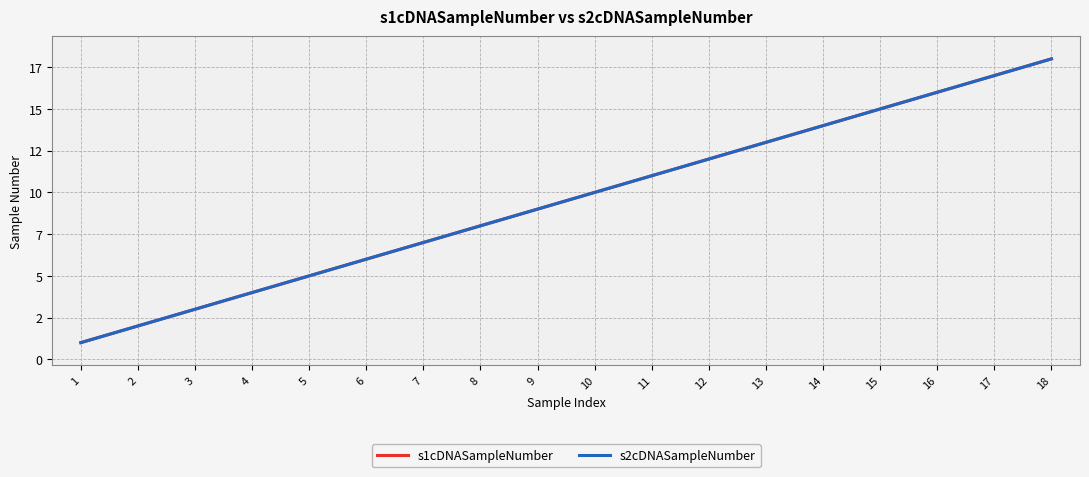

What is the average value of the s2cDNASampleNumber series?

10